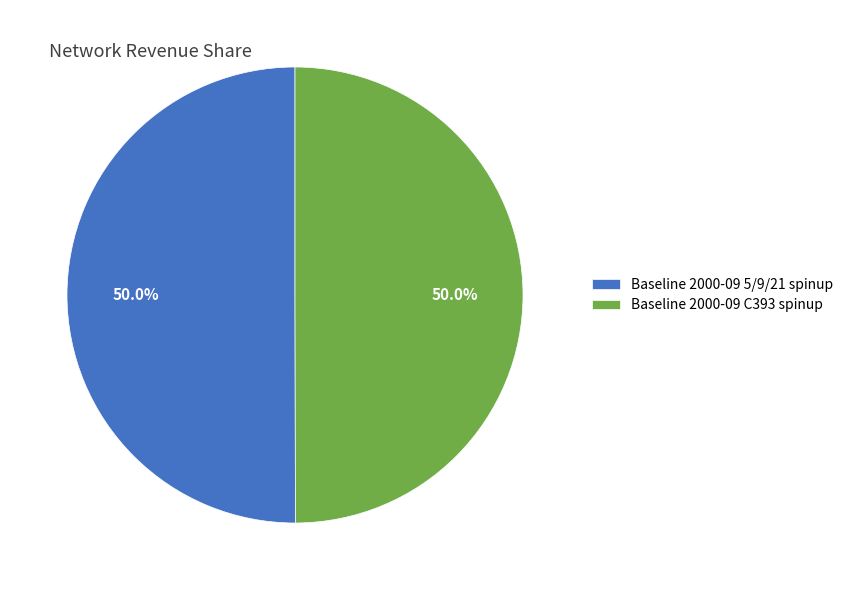

To the nearest percent, what is the combined percentage of Baseline 2000-09 C393 spinup and Baseline 2000-09 5/9/21 spinup?

100%